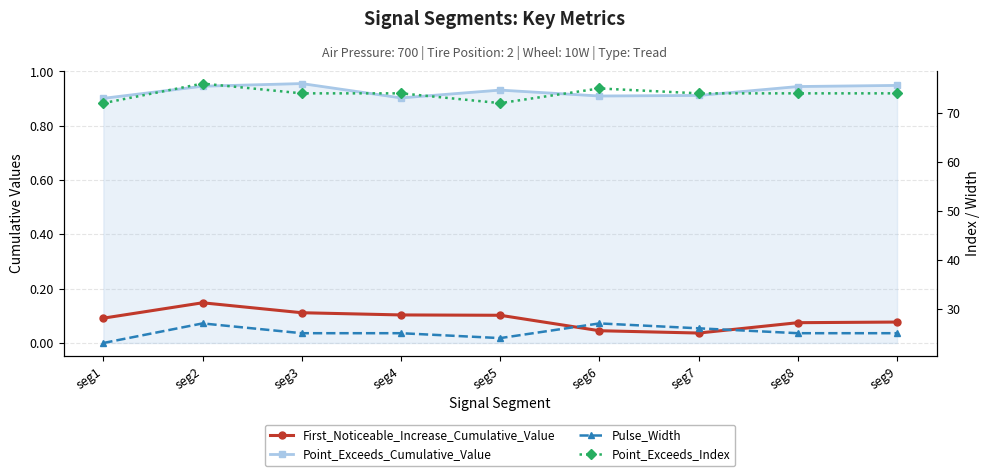

Count the number of data series in this chart.

4